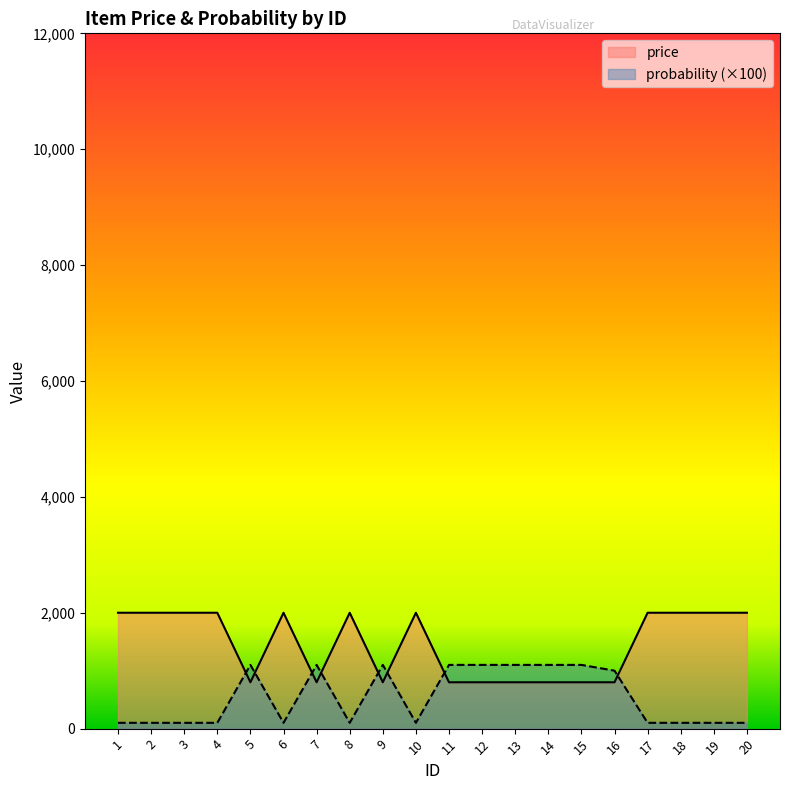

Is the value of probability at 13 greater than the value of price at 1?

No